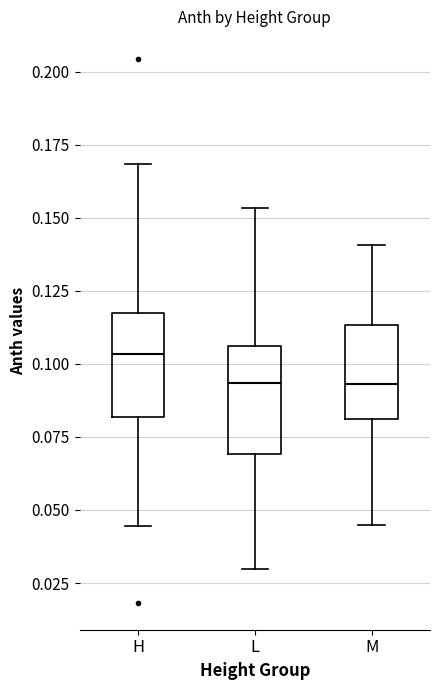

Reading left to right, transcribe this box plot: for each box, give where its median line is, the range the box spans, and where its two whiskers end, as read against the y-axis. The values are not printed on the chart, so give them approximately, as read against the axis.

H: median 0.105, box 0.080 to 0.115, whiskers 0.045 to 0.170
L: median 0.095, box 0.070 to 0.105, whiskers 0.030 to 0.155
M: median 0.095, box 0.080 to 0.115, whiskers 0.045 to 0.140